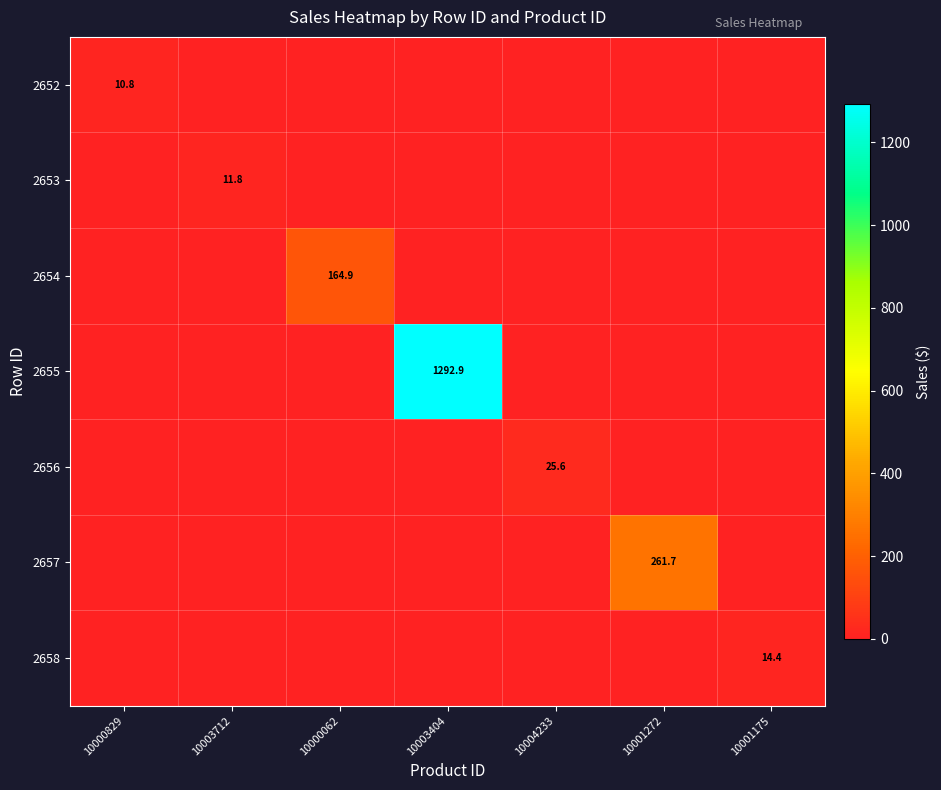

The value of 2657 at 10000062 is 157.1. True or false?

False